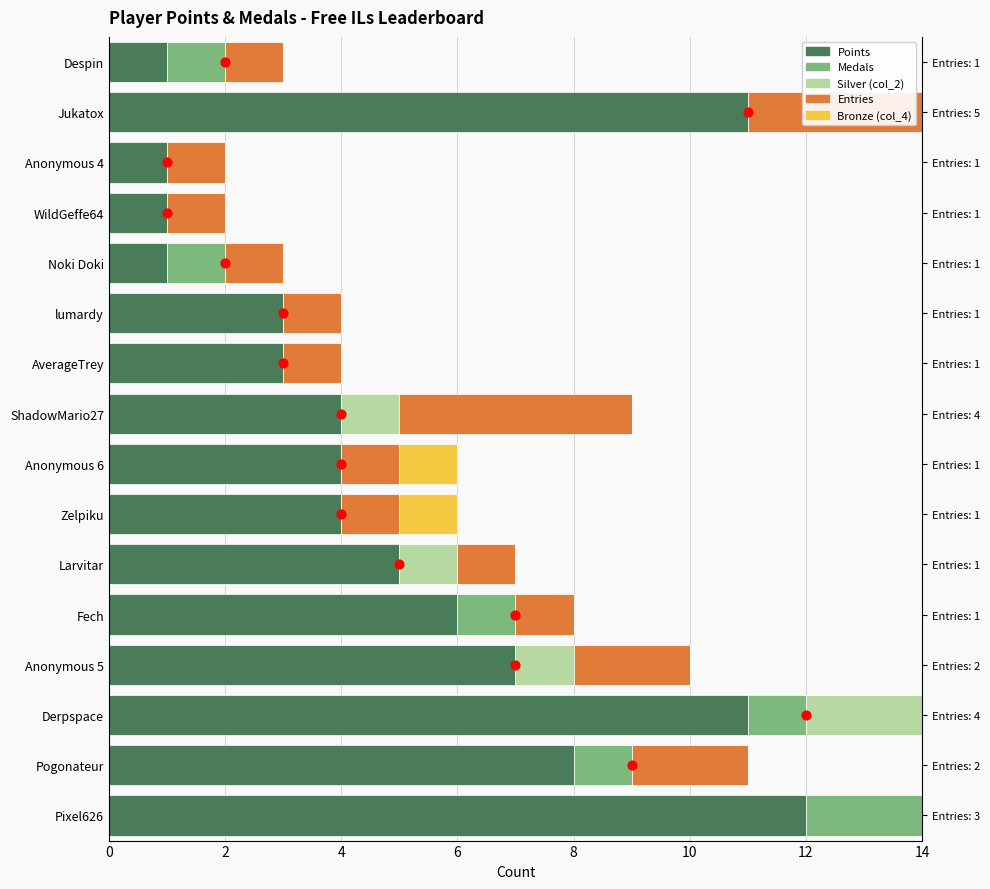

Is the value of Medals at Despin greater than the value of Entries at AverageTrey?

No